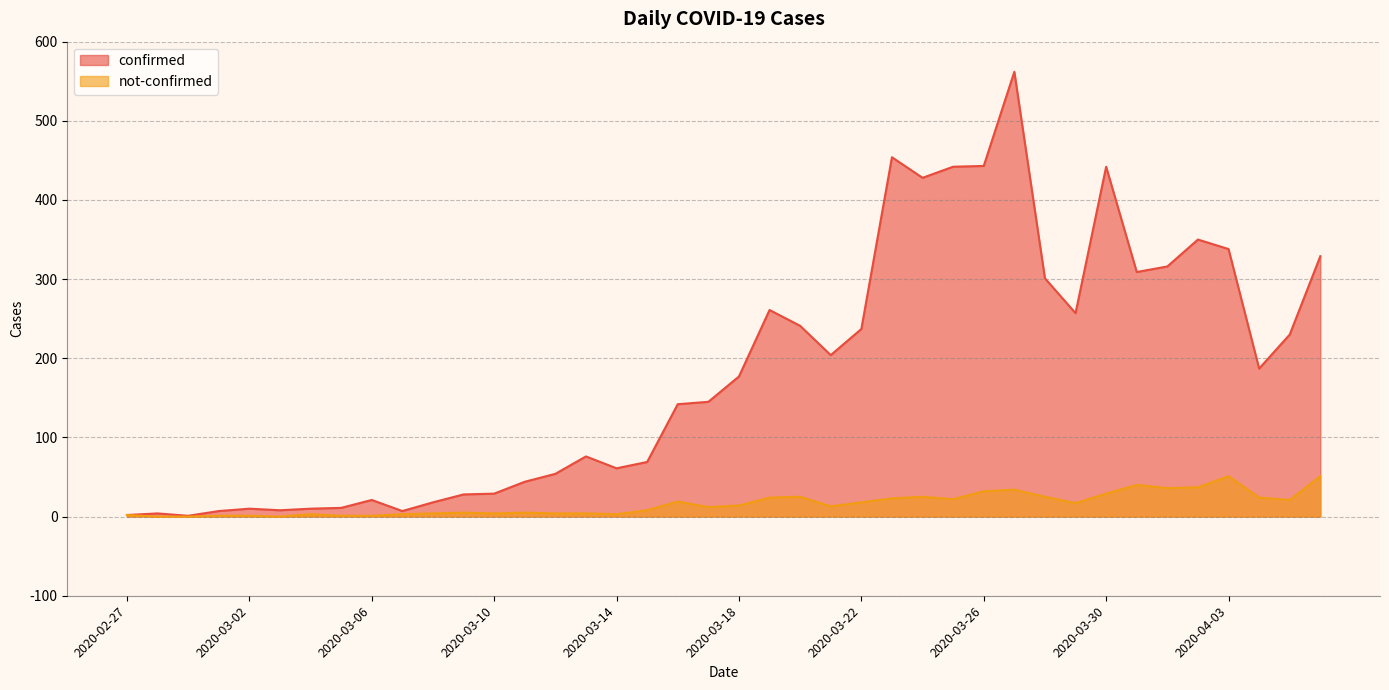

What is the sum of the confirmed values at 2020-03-17 and 2020-03-14?

206